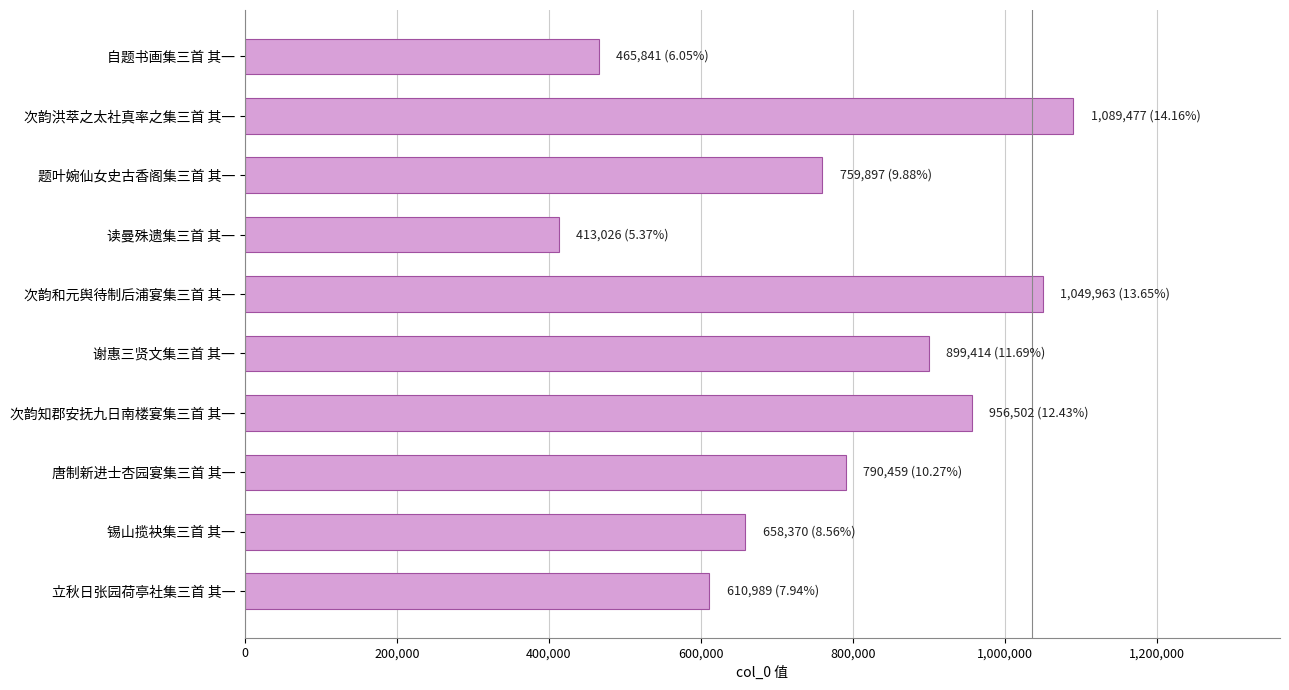

The value at 唐制新进士杏园宴集三首 其一 is 201037. True or false?

False